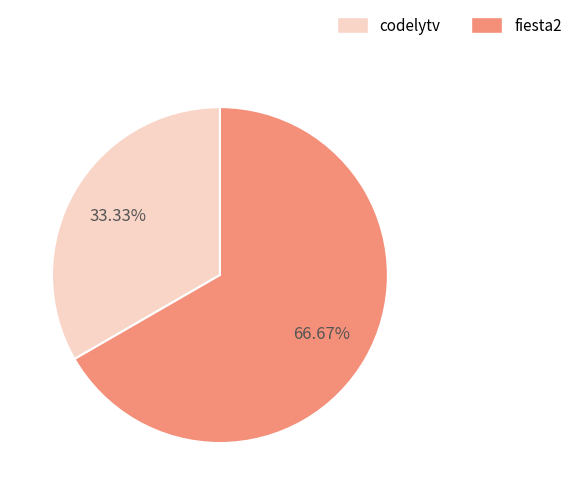

Count the number of slices in the pie.

2